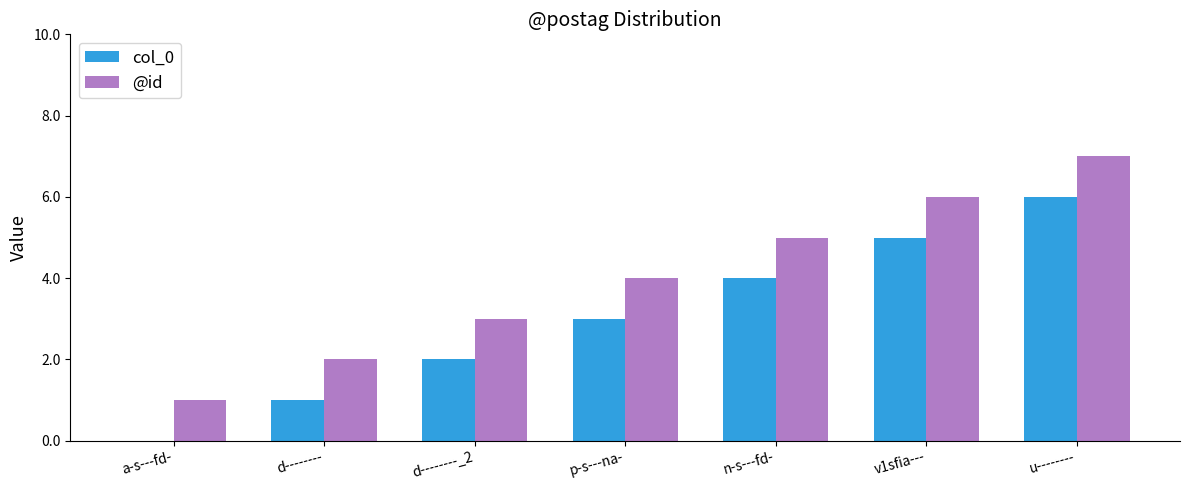

At which category is the sum across all series the highest?

u--------